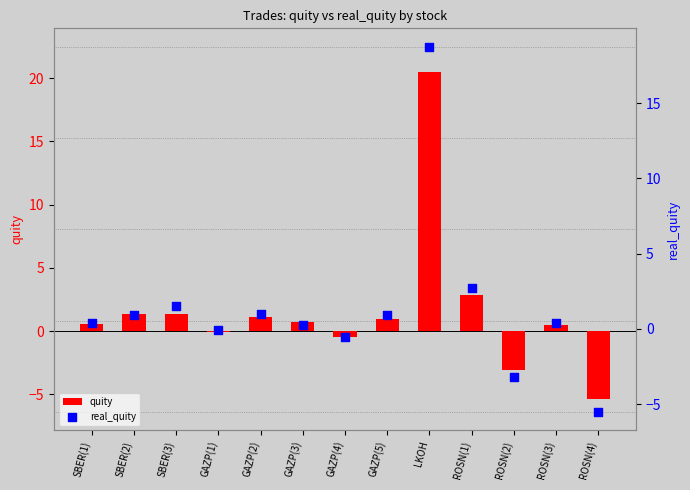

Which series reaches the maximum Y coordinate?

quity